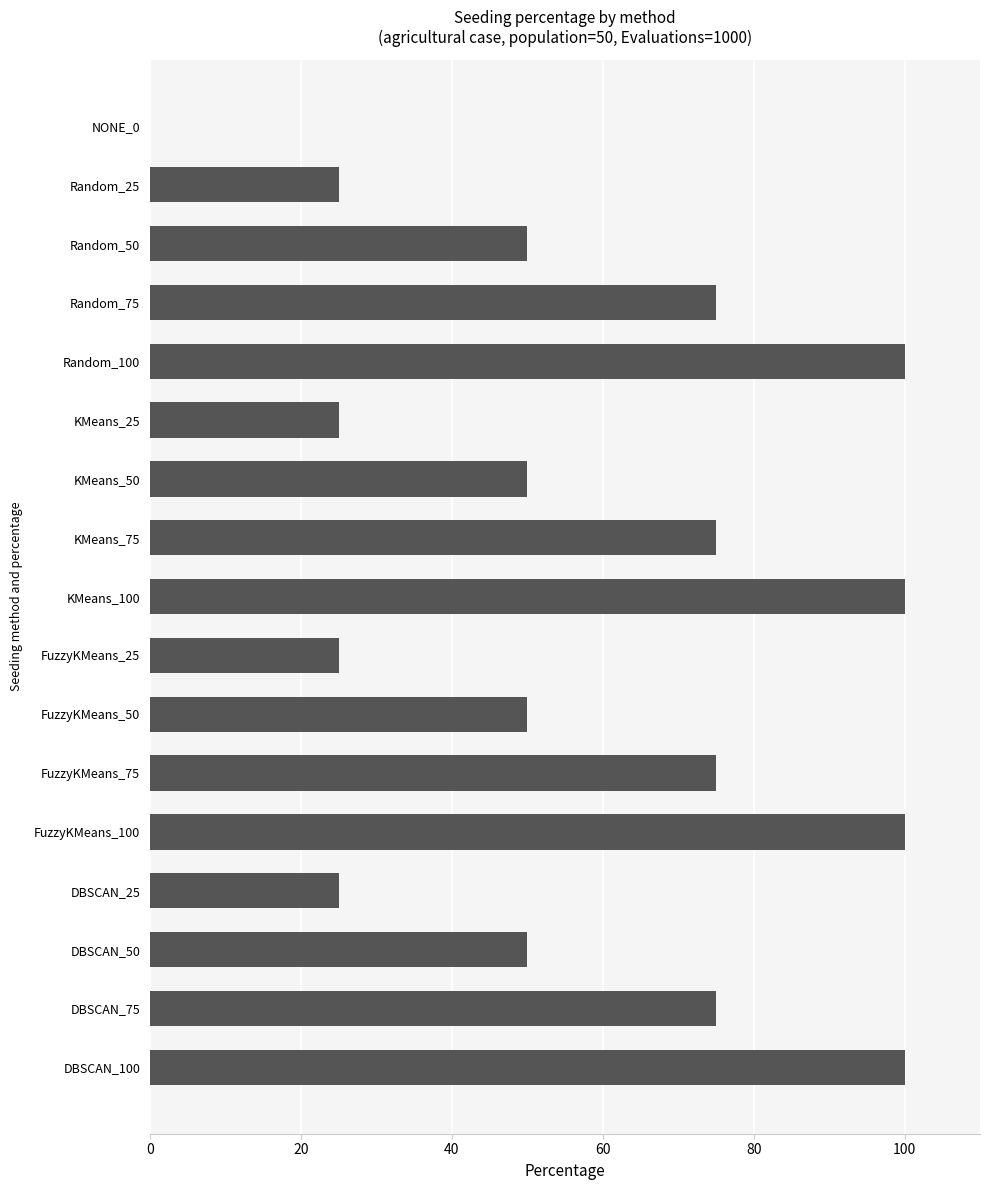

Reading bottom to top, extract all data points from this chart.

DBSCAN_100=100	DBSCAN_75=75	DBSCAN_50=50	DBSCAN_25=25	FuzzyKMeans_100=100	FuzzyKMeans_75=75	FuzzyKMeans_50=50	FuzzyKMeans_25=25	KMeans_100=100	KMeans_75=75	KMeans_50=50	KMeans_25=25	Random_100=100	Random_75=75	Random_50=50	Random_25=25	NONE_0=0